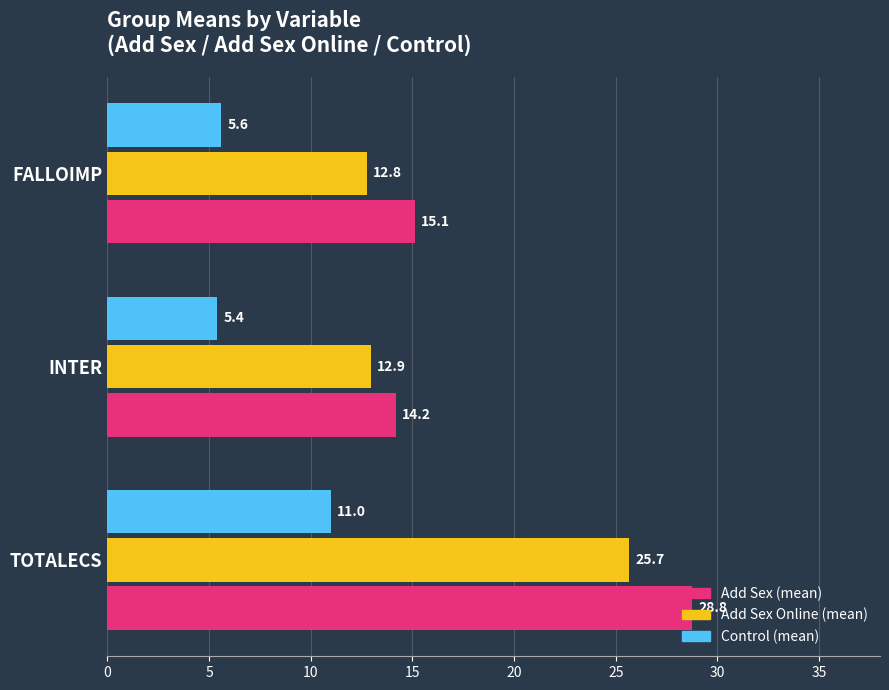

What is the minimum value for Add Sex Online (mean)?

12.8